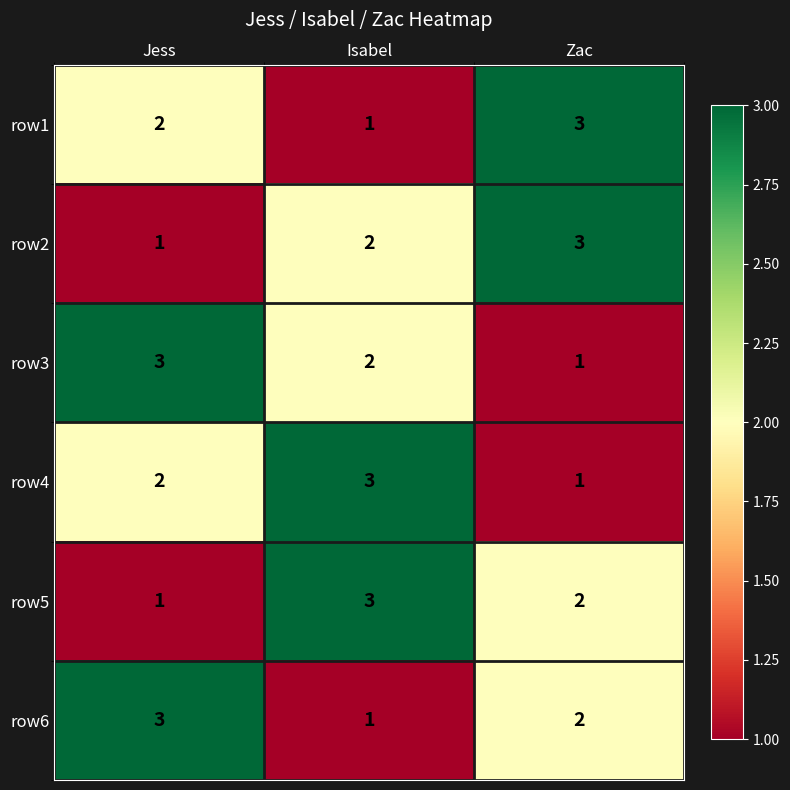

The row5 series shows 1 at Jess. True or false?

True